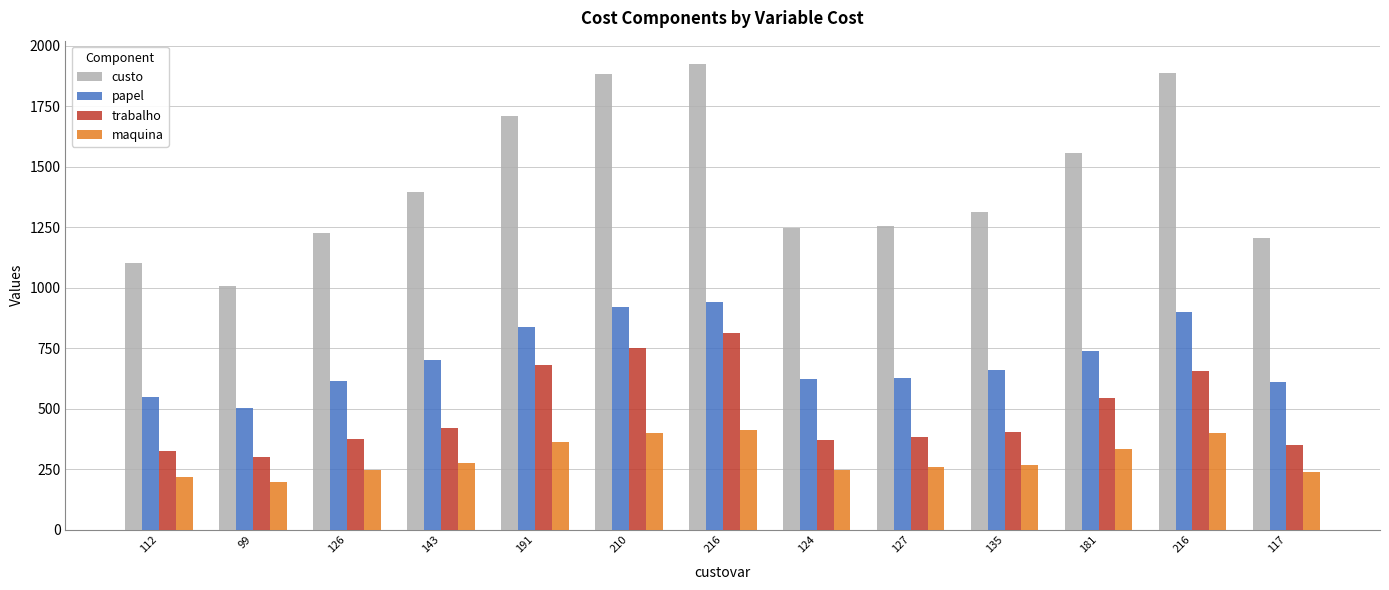

The maquina series shows 199 at 99. True or false?

True